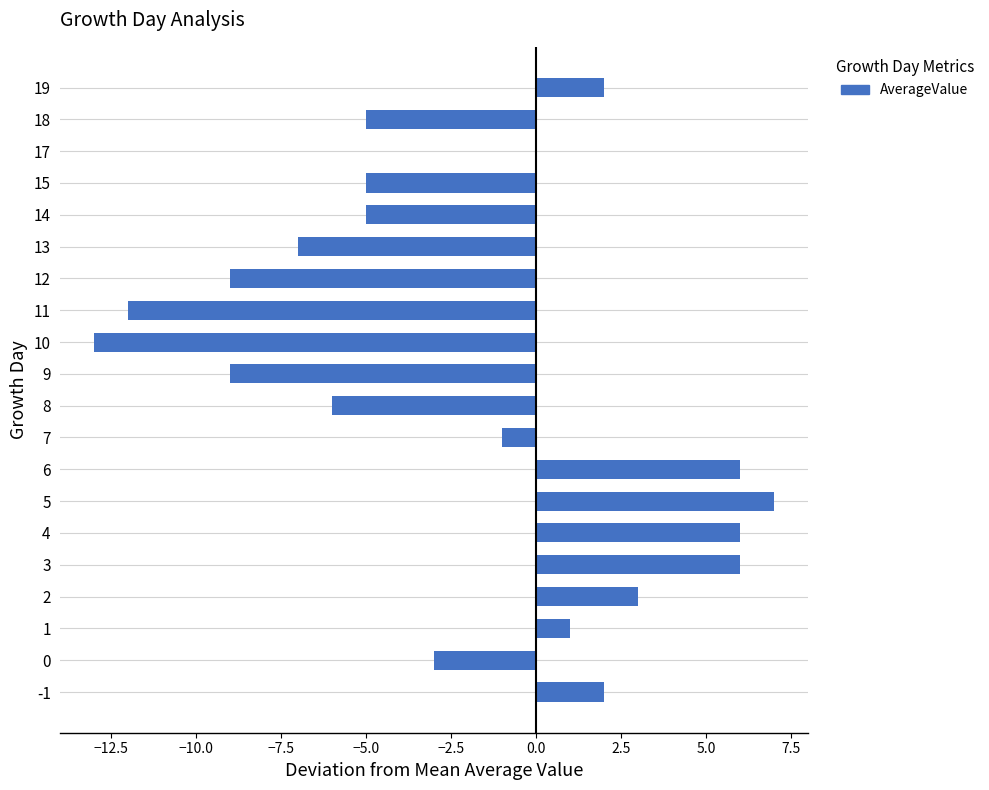

What is the greatest value displayed?

7